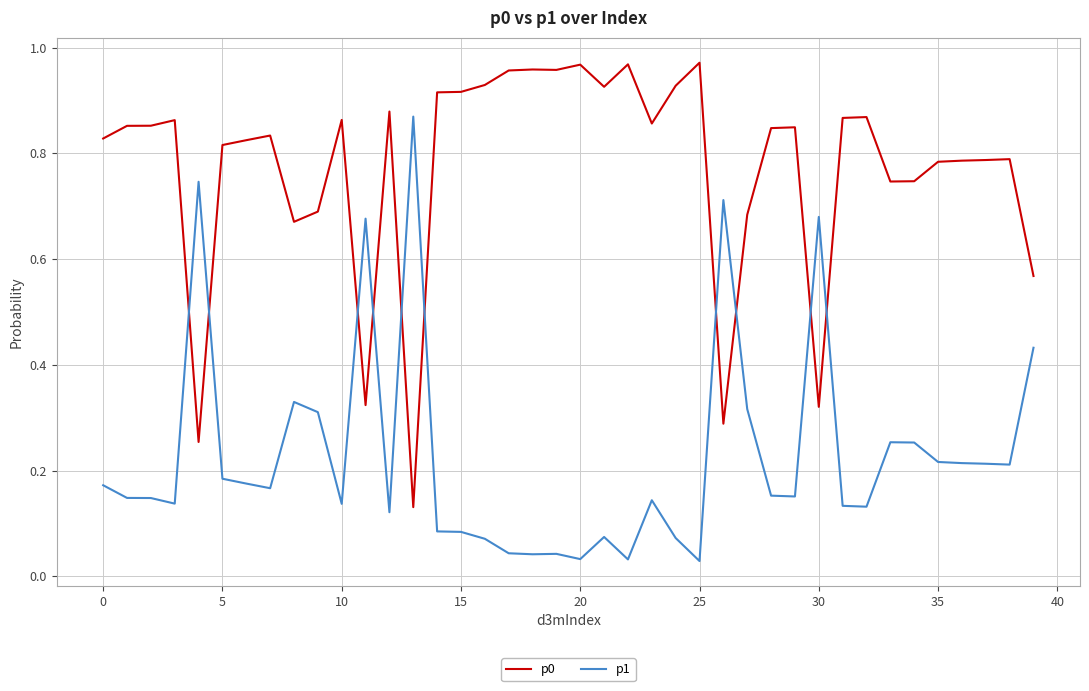

Is this an area chart (filled region under the line)?

No